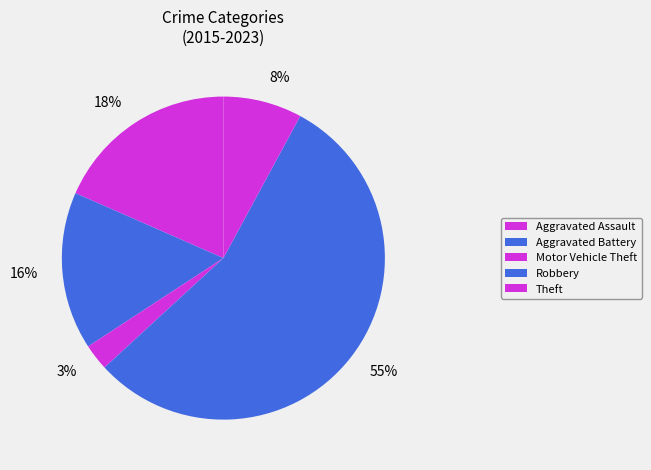

Rank the categories by value from lowest to highest.

Motor Vehicle Theft, Theft, Aggravated Battery, Aggravated Assault, Robbery